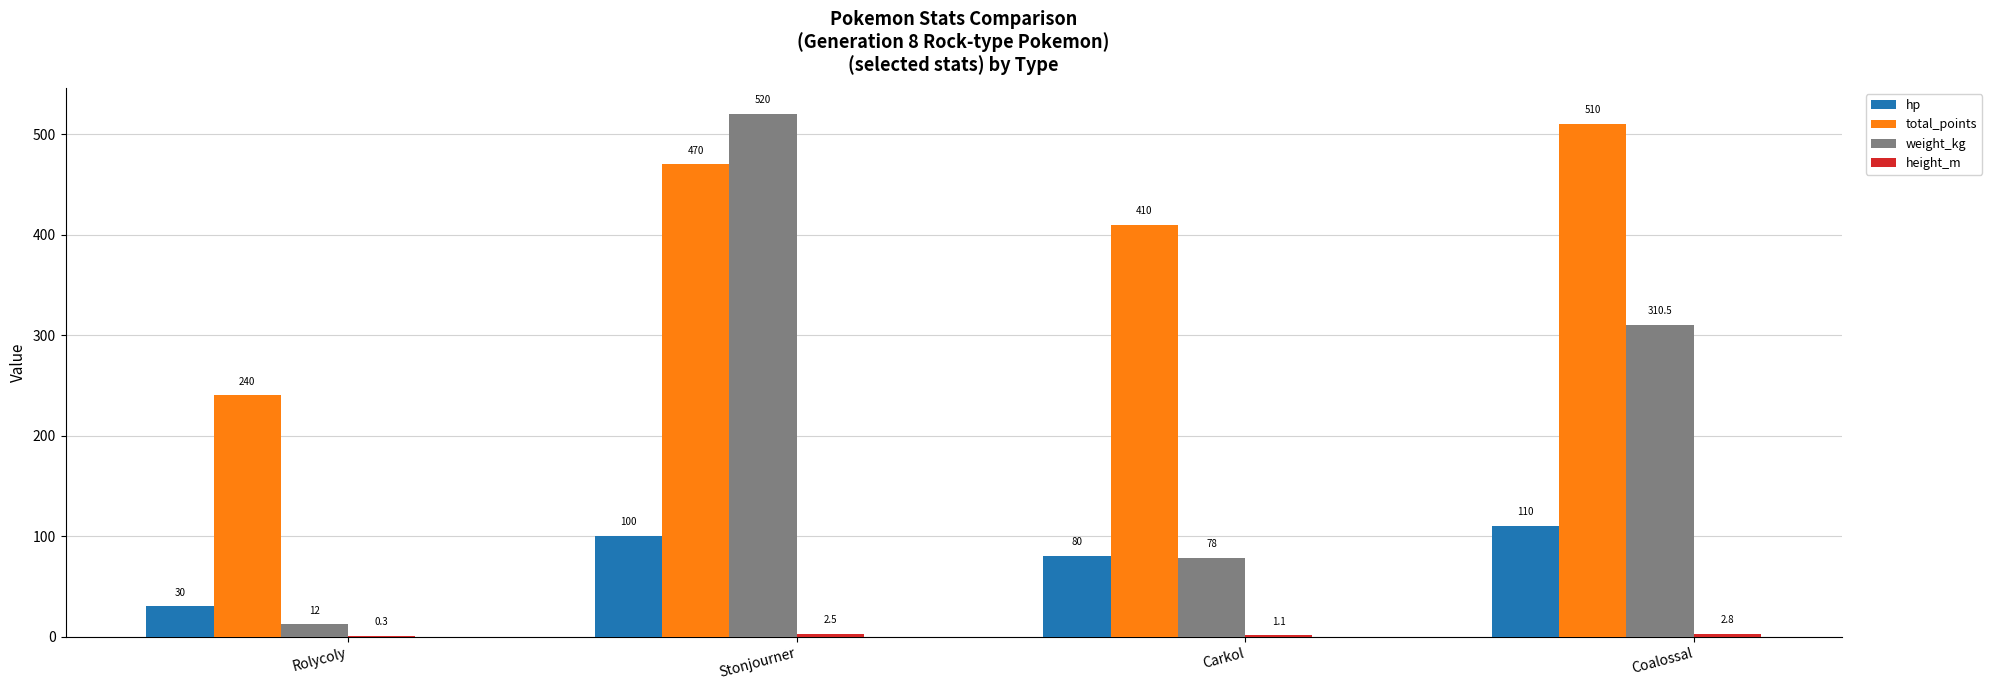

How many groups of bars are there?

4